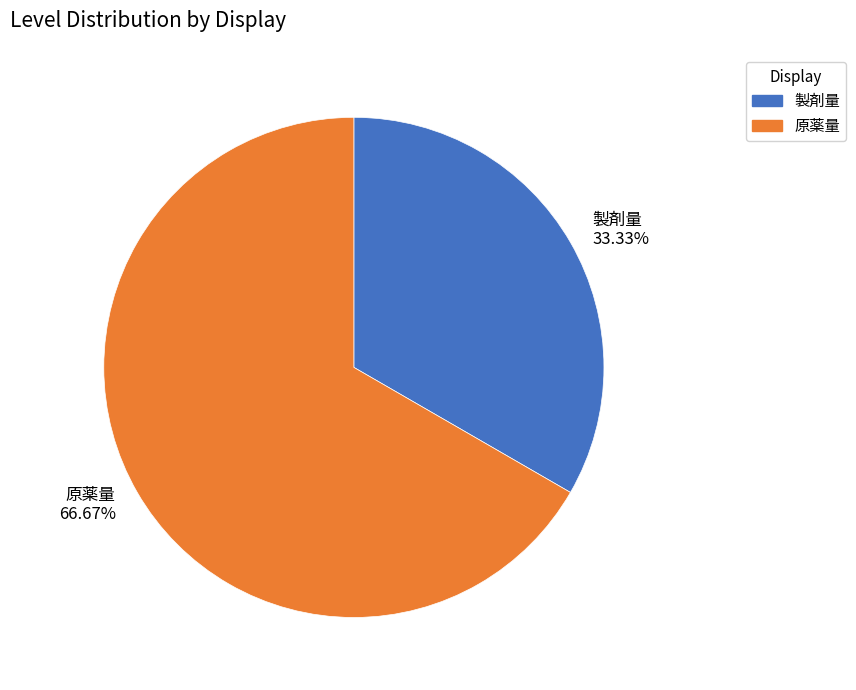

Does 製剤量 account for over 50% of the chart?

No